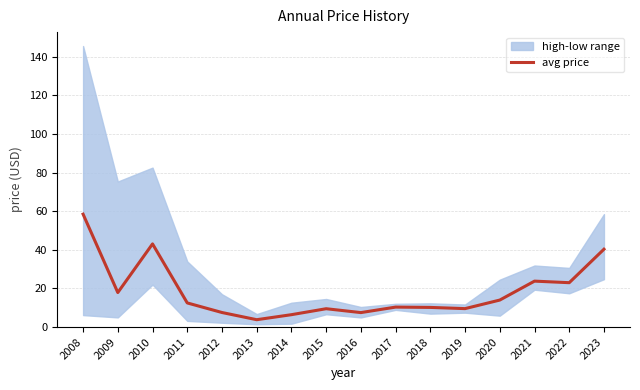

List the labels in order of value, smallest first.

2013, 2014, 2016, 2012, 2015, 2019, 2018, 2017, 2011, 2020, 2009, 2022, 2021, 2023, 2010, 2008